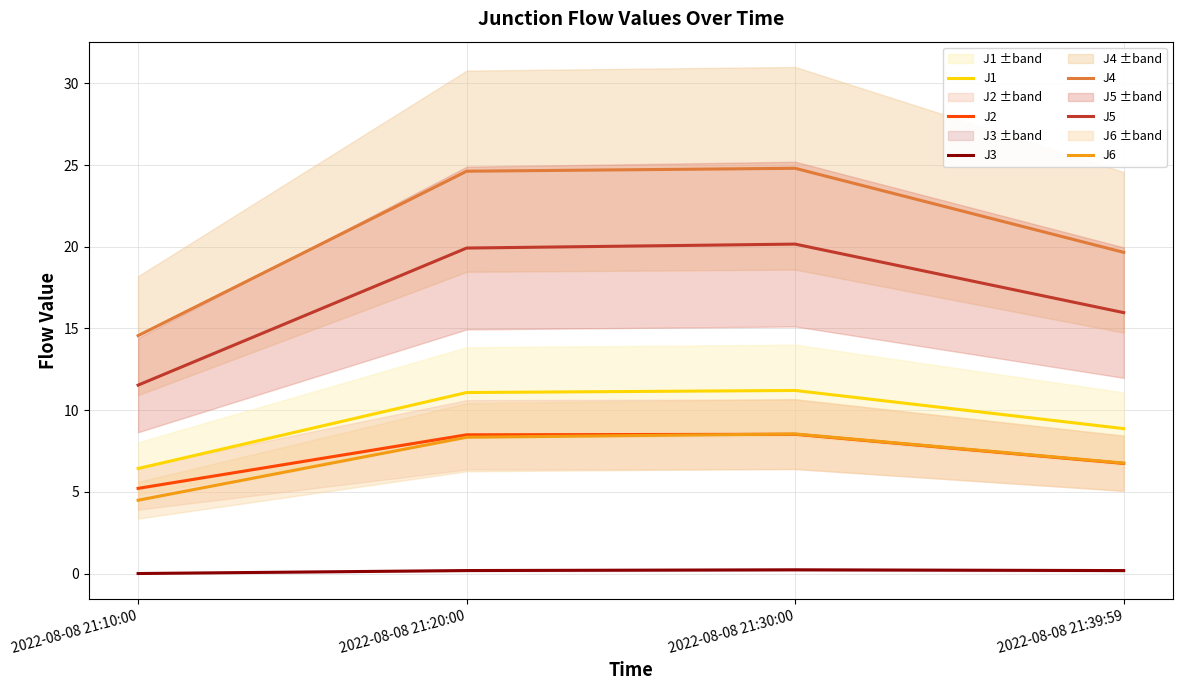

How many values in the J6 series exceed 8?

2